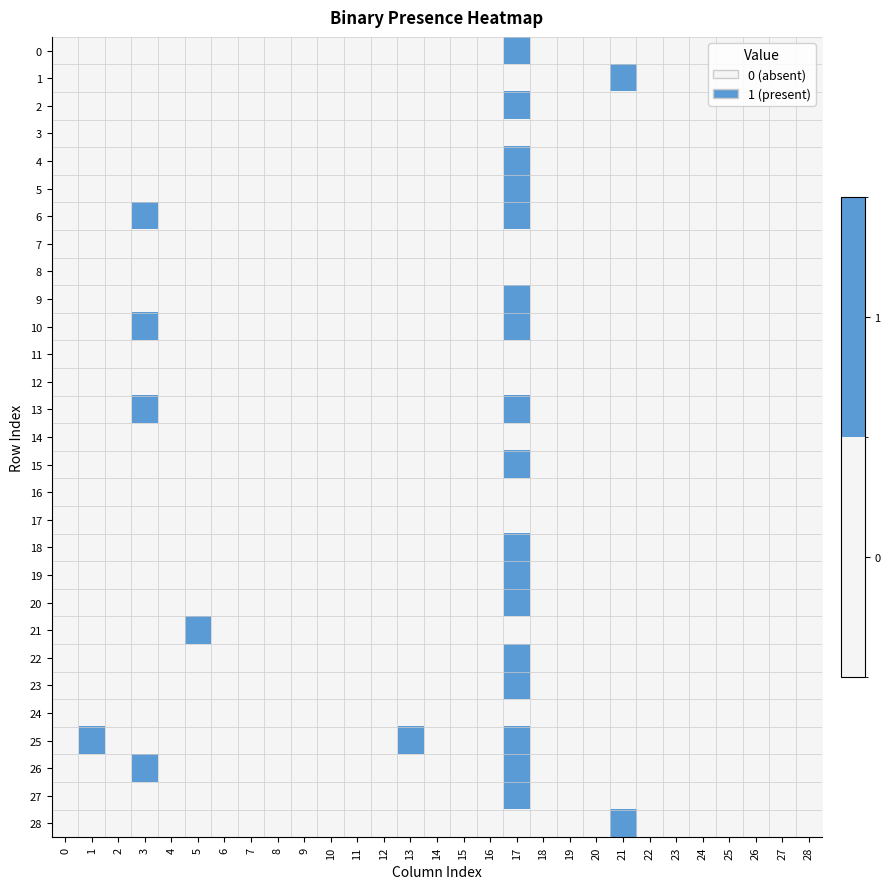

Reading right to left, what are all the values shown in this chart?

0: 28=0	27=0	26=0	25=0	24=0	23=0	22=0	21=0	20=0	19=0	18=0	17=1	16=0	15=0	14=0	13=0	12=0	11=0	10=0	9=0	8=0	7=0	6=0	5=0	4=0	3=0	2=0	1=0	0=0
1: 28=0	27=0	26=0	25=0	24=0	23=0	22=0	21=1	20=0	19=0	18=0	17=0	16=0	15=0	14=0	13=0	12=0	11=0	10=0	9=0	8=0	7=0	6=0	5=0	4=0	3=0	2=0	1=0	0=0
2: 28=0	27=0	26=0	25=0	24=0	23=0	22=0	21=0	20=0	19=0	18=0	17=1	16=0	15=0	14=0	13=0	12=0	11=0	10=0	9=0	8=0	7=0	6=0	5=0	4=0	3=0	2=0	1=0	0=0
3: 28=0	27=0	26=0	25=0	24=0	23=0	22=0	21=0	20=0	19=0	18=0	17=0	16=0	15=0	14=0	13=0	12=0	11=0	10=0	9=0	8=0	7=0	6=0	5=0	4=0	3=0	2=0	1=0	0=0
4: 28=0	27=0	26=0	25=0	24=0	23=0	22=0	21=0	20=0	19=0	18=0	17=1	16=0	15=0	14=0	13=0	12=0	11=0	10=0	9=0	8=0	7=0	6=0	5=0	4=0	3=0	2=0	1=0	0=0
5: 28=0	27=0	26=0	25=0	24=0	23=0	22=0	21=0	20=0	19=0	18=0	17=1	16=0	15=0	14=0	13=0	12=0	11=0	10=0	9=0	8=0	7=0	6=0	5=0	4=0	3=0	2=0	1=0	0=0
6: 28=0	27=0	26=0	25=0	24=0	23=0	22=0	21=0	20=0	19=0	18=0	17=1	16=0	15=0	14=0	13=0	12=0	11=0	10=0	9=0	8=0	7=0	6=0	5=0	4=0	3=1	2=0	1=0	0=0
7: 28=0	27=0	26=0	25=0	24=0	23=0	22=0	21=0	20=0	19=0	18=0	17=0	16=0	15=0	14=0	13=0	12=0	11=0	10=0	9=0	8=0	7=0	6=0	5=0	4=0	3=0	2=0	1=0	0=0
8: 28=0	27=0	26=0	25=0	24=0	23=0	22=0	21=0	20=0	19=0	18=0	17=0	16=0	15=0	14=0	13=0	12=0	11=0	10=0	9=0	8=0	7=0	6=0	5=0	4=0	3=0	2=0	1=0	0=0
9: 28=0	27=0	26=0	25=0	24=0	23=0	22=0	21=0	20=0	19=0	18=0	17=1	16=0	15=0	14=0	13=0	12=0	11=0	10=0	9=0	8=0	7=0	6=0	5=0	4=0	3=0	2=0	1=0	0=0
10: 28=0	27=0	26=0	25=0	24=0	23=0	22=0	21=0	20=0	19=0	18=0	17=1	16=0	15=0	14=0	13=0	12=0	11=0	10=0	9=0	8=0	7=0	6=0	5=0	4=0	3=1	2=0	1=0	0=0
11: 28=0	27=0	26=0	25=0	24=0	23=0	22=0	21=0	20=0	19=0	18=0	17=0	16=0	15=0	14=0	13=0	12=0	11=0	10=0	9=0	8=0	7=0	6=0	5=0	4=0	3=0	2=0	1=0	0=0
12: 28=0	27=0	26=0	25=0	24=0	23=0	22=0	21=0	20=0	19=0	18=0	17=0	16=0	15=0	14=0	13=0	12=0	11=0	10=0	9=0	8=0	7=0	6=0	5=0	4=0	3=0	2=0	1=0	0=0
13: 28=0	27=0	26=0	25=0	24=0	23=0	22=0	21=0	20=0	19=0	18=0	17=1	16=0	15=0	14=0	13=0	12=0	11=0	10=0	9=0	8=0	7=0	6=0	5=0	4=0	3=1	2=0	1=0	0=0
14: 28=0	27=0	26=0	25=0	24=0	23=0	22=0	21=0	20=0	19=0	18=0	17=0	16=0	15=0	14=0	13=0	12=0	11=0	10=0	9=0	8=0	7=0	6=0	5=0	4=0	3=0	2=0	1=0	0=0
15: 28=0	27=0	26=0	25=0	24=0	23=0	22=0	21=0	20=0	19=0	18=0	17=1	16=0	15=0	14=0	13=0	12=0	11=0	10=0	9=0	8=0	7=0	6=0	5=0	4=0	3=0	2=0	1=0	0=0
16: 28=0	27=0	26=0	25=0	24=0	23=0	22=0	21=0	20=0	19=0	18=0	17=0	16=0	15=0	14=0	13=0	12=0	11=0	10=0	9=0	8=0	7=0	6=0	5=0	4=0	3=0	2=0	1=0	0=0
17: 28=0	27=0	26=0	25=0	24=0	23=0	22=0	21=0	20=0	19=0	18=0	17=0	16=0	15=0	14=0	13=0	12=0	11=0	10=0	9=0	8=0	7=0	6=0	5=0	4=0	3=0	2=0	1=0	0=0
18: 28=0	27=0	26=0	25=0	24=0	23=0	22=0	21=0	20=0	19=0	18=0	17=1	16=0	15=0	14=0	13=0	12=0	11=0	10=0	9=0	8=0	7=0	6=0	5=0	4=0	3=0	2=0	1=0	0=0
19: 28=0	27=0	26=0	25=0	24=0	23=0	22=0	21=0	20=0	19=0	18=0	17=1	16=0	15=0	14=0	13=0	12=0	11=0	10=0	9=0	8=0	7=0	6=0	5=0	4=0	3=0	2=0	1=0	0=0
20: 28=0	27=0	26=0	25=0	24=0	23=0	22=0	21=0	20=0	19=0	18=0	17=1	16=0	15=0	14=0	13=0	12=0	11=0	10=0	9=0	8=0	7=0	6=0	5=0	4=0	3=0	2=0	1=0	0=0
21: 28=0	27=0	26=0	25=0	24=0	23=0	22=0	21=0	20=0	19=0	18=0	17=0	16=0	15=0	14=0	13=0	12=0	11=0	10=0	9=0	8=0	7=0	6=0	5=1	4=0	3=0	2=0	1=0	0=0
22: 28=0	27=0	26=0	25=0	24=0	23=0	22=0	21=0	20=0	19=0	18=0	17=1	16=0	15=0	14=0	13=0	12=0	11=0	10=0	9=0	8=0	7=0	6=0	5=0	4=0	3=0	2=0	1=0	0=0
23: 28=0	27=0	26=0	25=0	24=0	23=0	22=0	21=0	20=0	19=0	18=0	17=1	16=0	15=0	14=0	13=0	12=0	11=0	10=0	9=0	8=0	7=0	6=0	5=0	4=0	3=0	2=0	1=0	0=0
24: 28=0	27=0	26=0	25=0	24=0	23=0	22=0	21=0	20=0	19=0	18=0	17=0	16=0	15=0	14=0	13=0	12=0	11=0	10=0	9=0	8=0	7=0	6=0	5=0	4=0	3=0	2=0	1=0	0=0
25: 28=0	27=0	26=0	25=0	24=0	23=0	22=0	21=0	20=0	19=0	18=0	17=1	16=0	15=0	14=0	13=1	12=0	11=0	10=0	9=0	8=0	7=0	6=0	5=0	4=0	3=0	2=0	1=1	0=0
26: 28=0	27=0	26=0	25=0	24=0	23=0	22=0	21=0	20=0	19=0	18=0	17=1	16=0	15=0	14=0	13=0	12=0	11=0	10=0	9=0	8=0	7=0	6=0	5=0	4=0	3=1	2=0	1=0	0=0
27: 28=0	27=0	26=0	25=0	24=0	23=0	22=0	21=0	20=0	19=0	18=0	17=1	16=0	15=0	14=0	13=0	12=0	11=0	10=0	9=0	8=0	7=0	6=0	5=0	4=0	3=0	2=0	1=0	0=0
28: 28=0	27=0	26=0	25=0	24=0	23=0	22=0	21=1	20=0	19=0	18=0	17=0	16=0	15=0	14=0	13=0	12=0	11=0	10=0	9=0	8=0	7=0	6=0	5=0	4=0	3=0	2=0	1=0	0=0